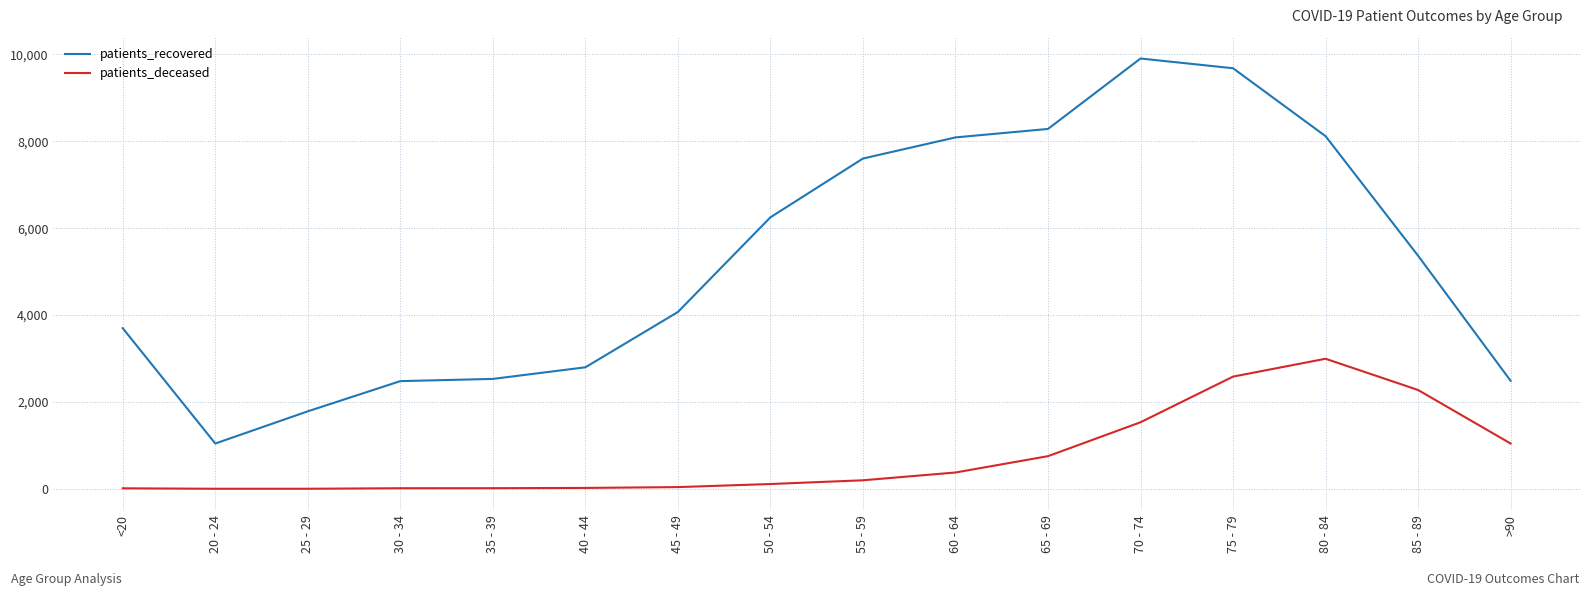

Rank the series at 80 - 84 from lowest to highest value.

patients_deceased, patients_recovered